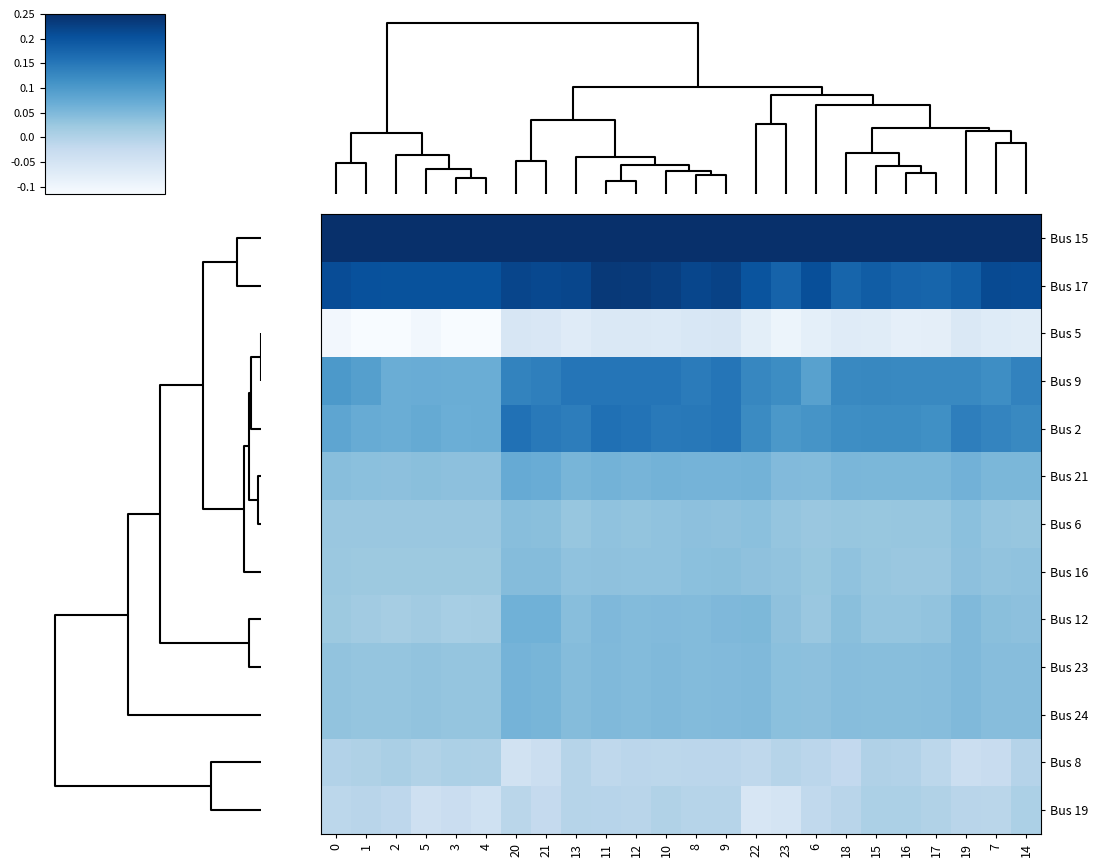

Reading right to left, list all the values displayed in this chart.

Bus 15: 14=0.2	7=0.2	19=0.2	17=0.2	16=0.2	15=0.2	18=0.2	6=0.2	23=0.2	22=0.2	9=0.2	8=0.2	10=0.2	12=0.2	11=0.2	13=0.2	21=0.2	20=0.2	4=0.2	3=0.2	5=0.2	2=0.2	1=0.2	0=0.2
Bus 17: 14=0.2	7=0.2	19=0.2	17=0.2	16=0.2	15=0.2	18=0.2	6=0.2	23=0.2	22=0.2	9=0.2	8=0.2	10=0.2	12=0.2	11=0.2	13=0.2	21=0.2	20=0.2	4=0.2	3=0.2	5=0.2	2=0.2	1=0.2	0=0.2
Bus 5: 14=-0.1	7=-0.1	19=-0.1	17=-0.1	16=-0.1	15=-0.1	18=-0.1	6=-0.1	23=-0.1	22=-0.1	9=-0.1	8=-0.1	10=-0.1	12=-0.1	11=-0.1	13=-0.1	21=-0.1	20=-0.1	4=-0.1	3=-0.1	5=-0.1	2=-0.1	1=-0.1	0=-0.1
Bus 9: 14=0.1	7=0.1	19=0.1	17=0.1	16=0.1	15=0.1	18=0.1	6=0.1	23=0.1	22=0.1	9=0.2	8=0.1	10=0.2	12=0.2	11=0.2	13=0.2	21=0.1	20=0.1	4=0.1	3=0.1	5=0.1	2=0.1	1=0.1	0=0.1
Bus 2: 14=0.1	7=0.1	19=0.1	17=0.1	16=0.1	15=0.1	18=0.1	6=0.1	23=0.1	22=0.1	9=0.2	8=0.1	10=0.1	12=0.2	11=0.2	13=0.1	21=0.1	20=0.2	4=0.1	3=0.1	5=0.1	2=0.1	1=0.1	0=0.1
Bus 21: 14=0.1	7=0.1	19=0.1	17=0.1	16=0.1	15=0.1	18=0.1	6=0.0	23=0.0	22=0.1	9=0.1	8=0.1	10=0.1	12=0.1	11=0.1	13=0.1	21=0.1	20=0.1	4=0.0	3=0.0	5=0.0	2=0.0	1=0.0	0=0.0
Bus 6: 14=0.0	7=0.0	19=0.0	17=0.0	16=0.0	15=0.0	18=0.0	6=0.0	23=0.0	22=0.0	9=0.0	8=0.0	10=0.0	12=0.0	11=0.0	13=0.0	21=0.0	20=0.0	4=0.0	3=0.0	5=0.0	2=0.0	1=0.0	0=0.0
Bus 16: 14=0.0	7=0.0	19=0.0	17=0.0	16=0.0	15=0.0	18=0.0	6=0.0	23=0.0	22=0.0	9=0.0	8=0.0	10=0.0	12=0.0	11=0.0	13=0.0	21=0.0	20=0.0	4=0.0	3=0.0	5=0.0	2=0.0	1=0.0	0=0.0
Bus 12: 14=0.0	7=0.0	19=0.0	17=0.0	16=0.0	15=0.0	18=0.0	6=0.0	23=0.0	22=0.1	9=0.0	8=0.0	10=0.0	12=0.0	11=0.0	13=0.0	21=0.1	20=0.1	4=0.0	3=0.0	5=0.0	2=0.0	1=0.0	0=0.0
Bus 23: 14=0.0	7=0.0	19=0.0	17=0.0	16=0.0	15=0.0	18=0.0	6=0.0	23=0.0	22=0.0	9=0.0	8=0.0	10=0.0	12=0.0	11=0.0	13=0.0	21=0.1	20=0.1	4=0.0	3=0.0	5=0.0	2=0.0	1=0.0	0=0.0
Bus 24: 14=0.0	7=0.0	19=0.0	17=0.0	16=0.0	15=0.0	18=0.0	6=0.0	23=0.0	22=0.0	9=0.0	8=0.0	10=0.0	12=0.0	11=0.0	13=0.0	21=0.1	20=0.1	4=0.0	3=0.0	5=0.0	2=0.0	1=0.0	0=0.0
Bus 8: 14=-0.0	7=-0.0	19=-0.0	17=-0.0	16=-0.0	15=0.0	18=-0.0	6=-0.0	23=-0.0	22=-0.0	9=-0.0	8=-0.0	10=-0.0	12=-0.0	11=-0.0	13=-0.0	21=-0.0	20=-0.0	4=0.0	3=0.0	5=-0.0	2=0.0	1=0.0	0=-0.0
Bus 19: 14=0.0	7=-0.0	19=-0.0	17=0.0	16=0.0	15=0.0	18=-0.0	6=-0.0	23=-0.0	22=-0.1	9=-0.0	8=-0.0	10=-0.0	12=-0.0	11=-0.0	13=-0.0	21=-0.0	20=-0.0	4=-0.0	3=-0.0	5=-0.0	2=-0.0	1=-0.0	0=-0.0